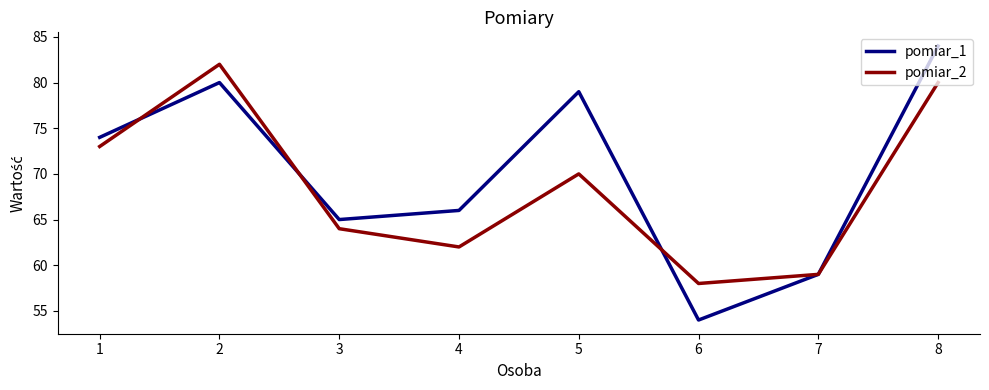

How many lines are shown in the chart?

2